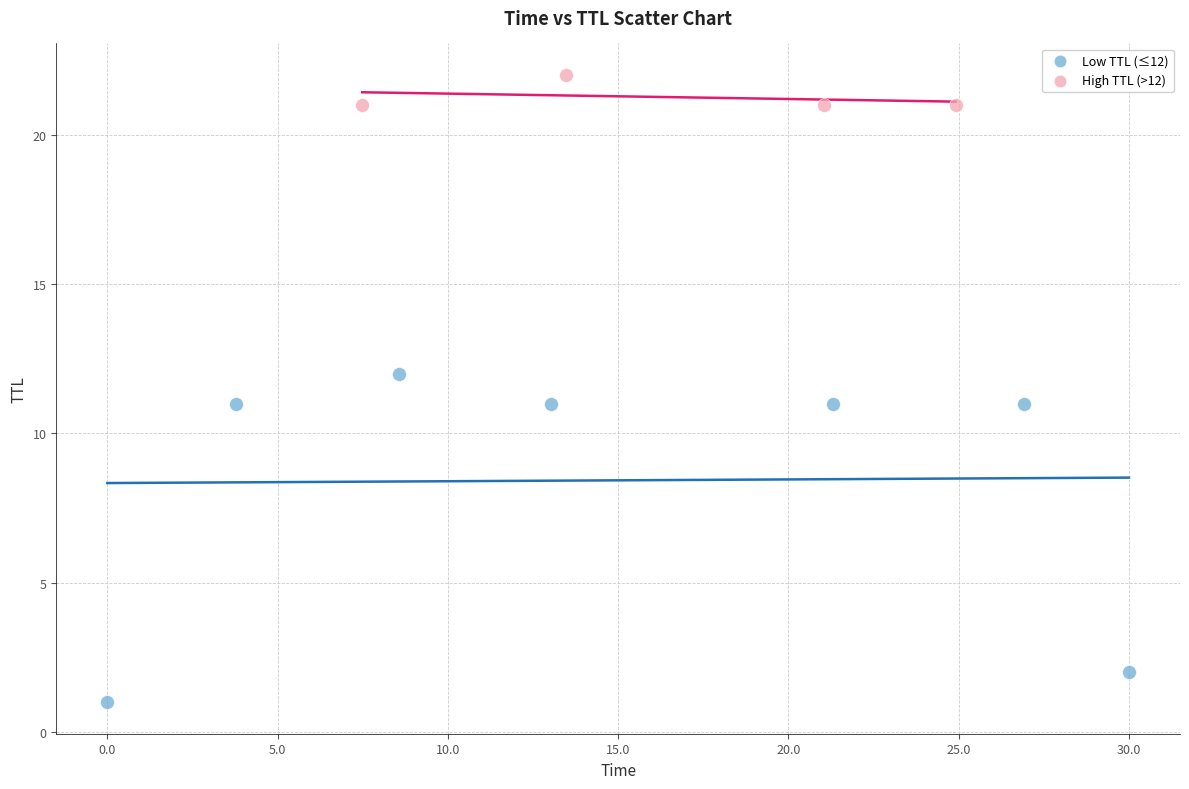

Which series has the widest spread of Y values?

Low TTL (≤12)